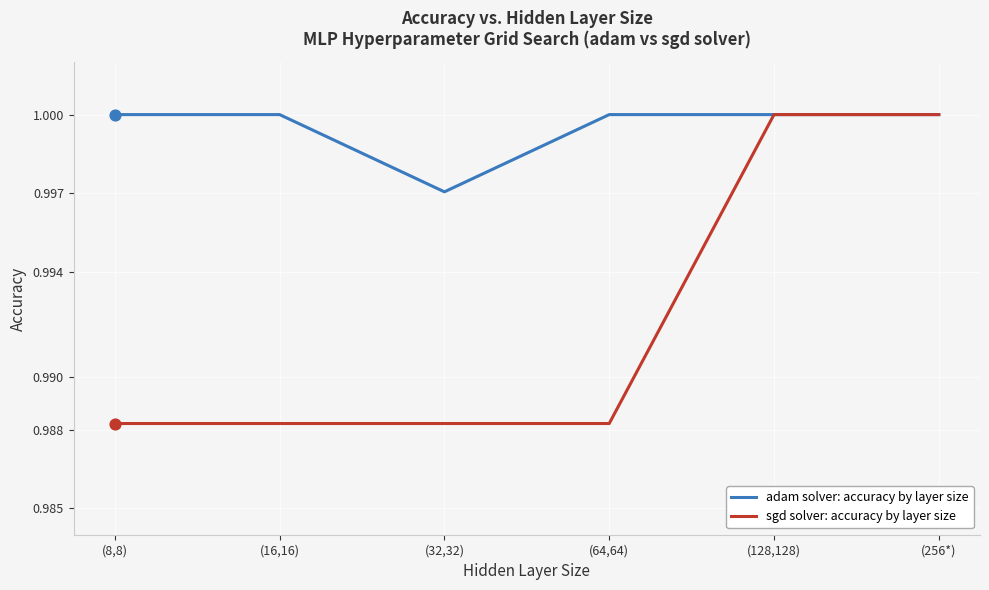

Which series changed the most between (8,8) and (32,32)?

adam solver: accuracy by layer size